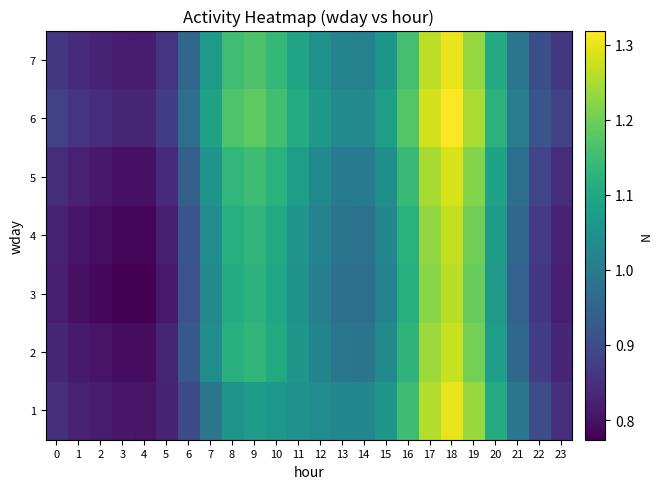

Which series changed the most between 17 and 20?

2